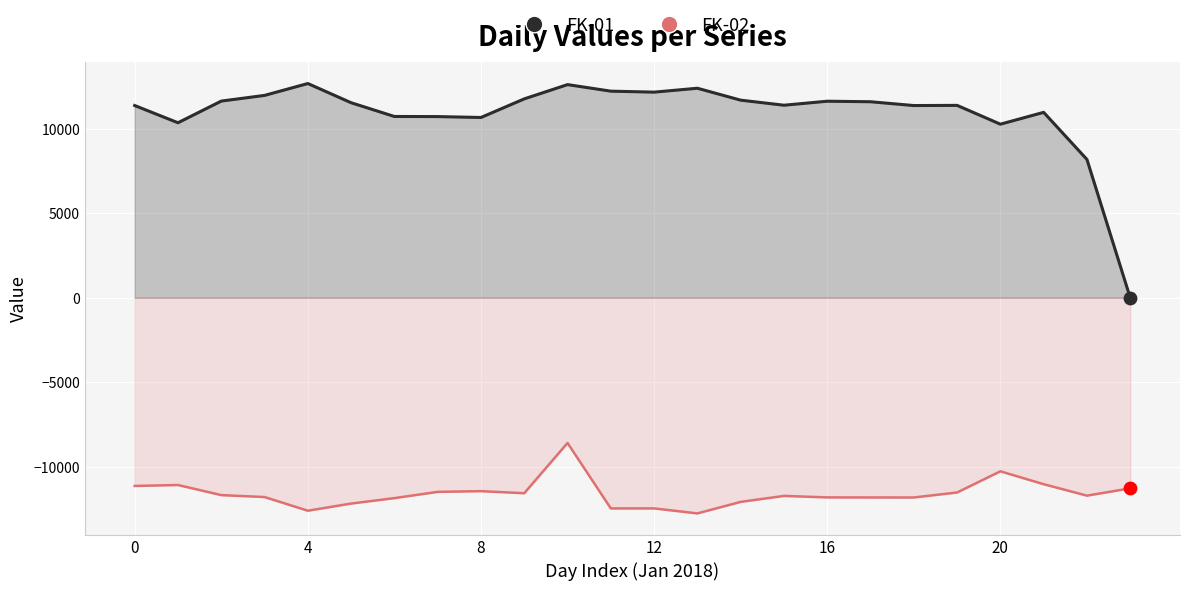

Which series has the widest spread of Y values?

FK-01